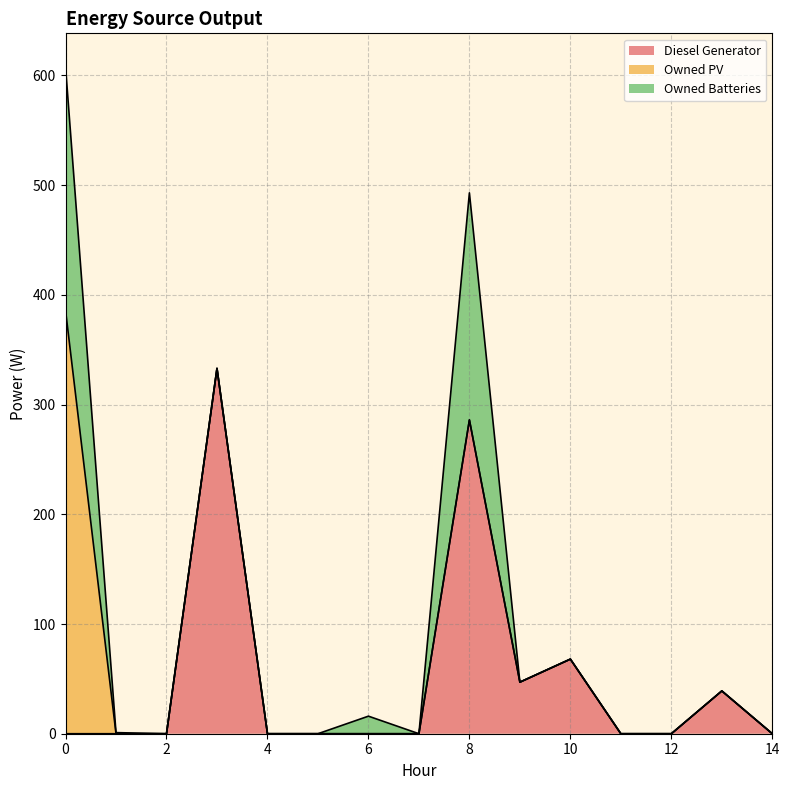

Rank the categories by Owned Batteries value from highest to lowest.

0, 8, 6, 1, 2, 3, 4, 5, 7, 9, 10, 11, 12, 13, 14